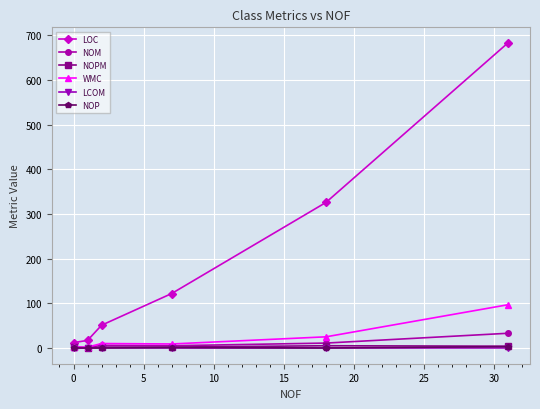

Which series has the widest spread of values?

LOC